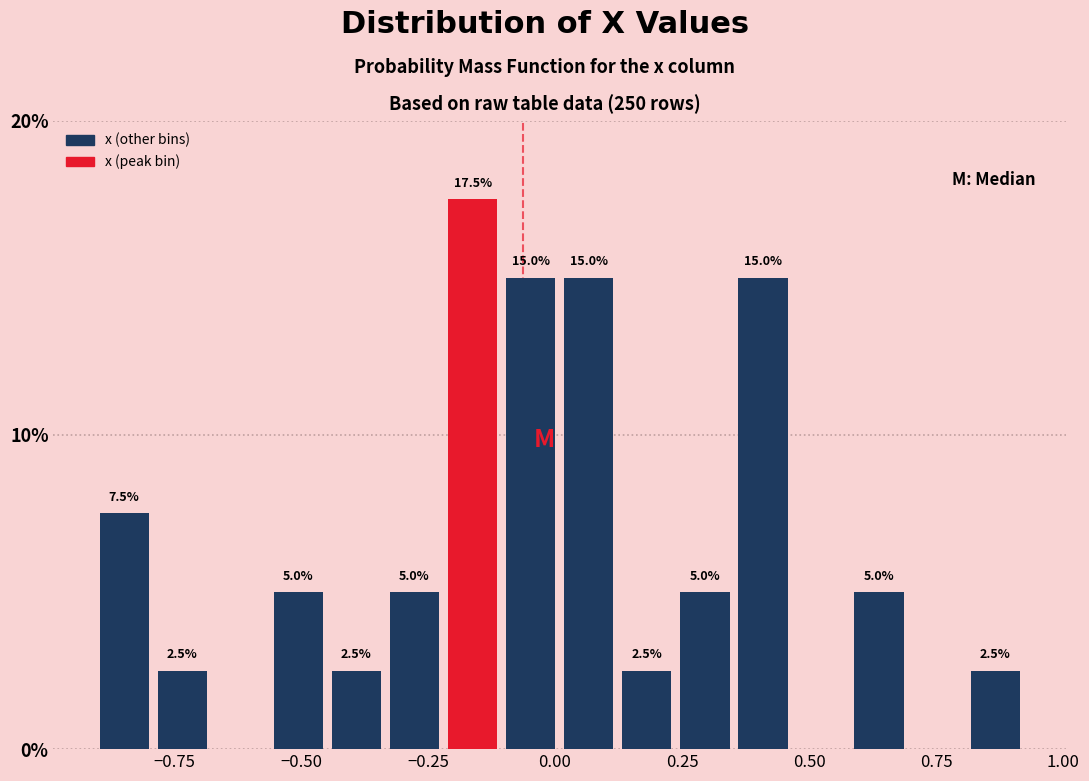

Read against the x-axis, roughly where is the centre of the tallest bar?

-0.15